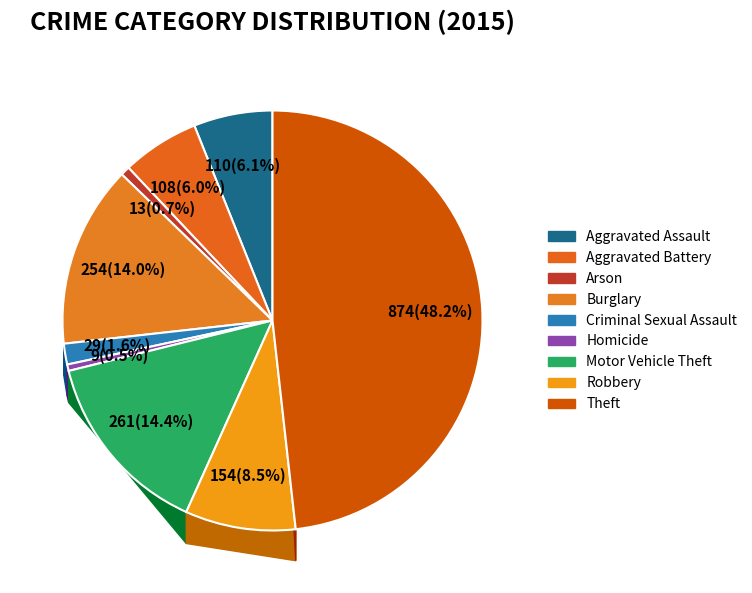

What percentage is the Aggravated Battery slice, to the nearest percent?

6%